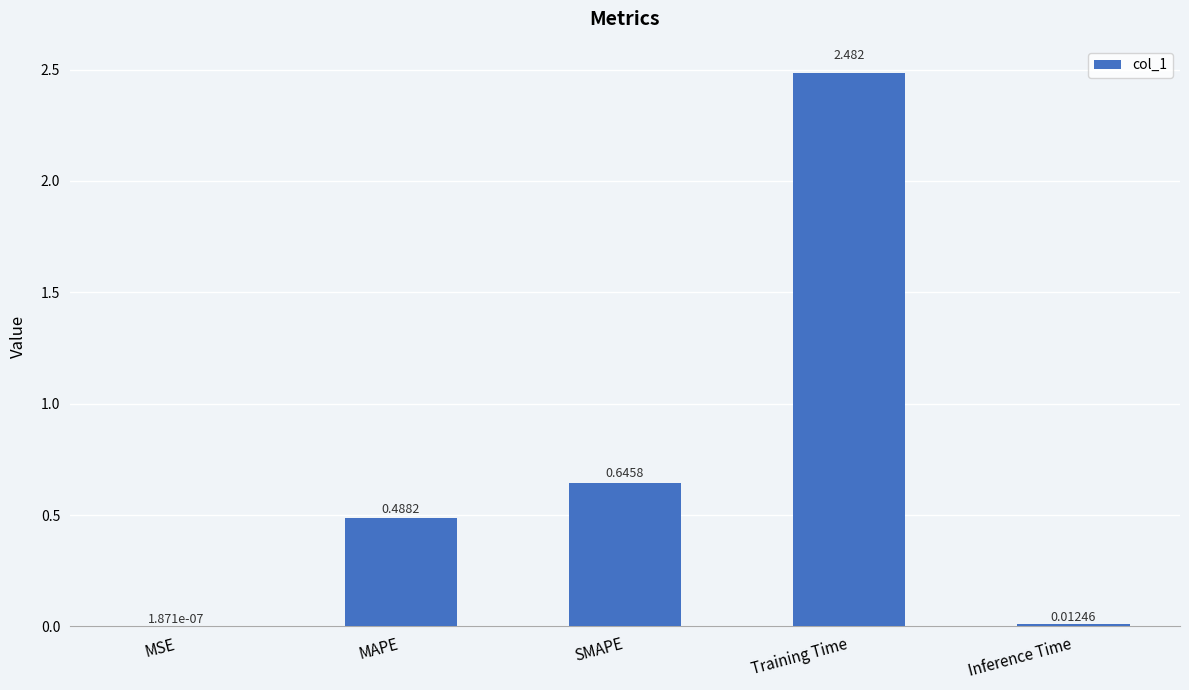

Which has a higher value, Inference Time or MSE?

Inference Time